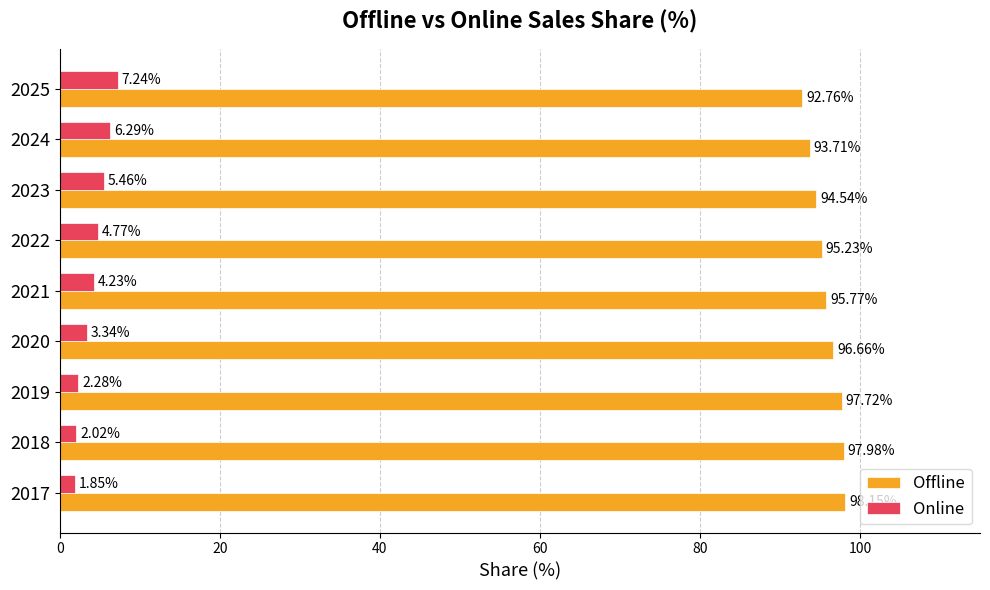

At which label is Online closest to 4?

2021